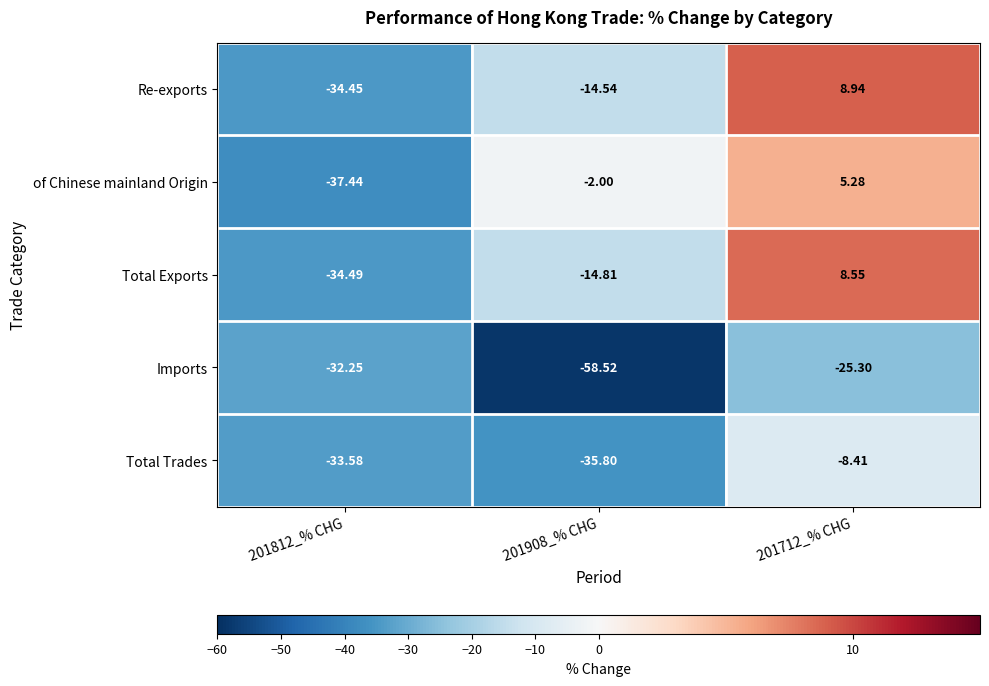

Is the value of Imports at 201908_% CHG greater than the value of of Chinese mainland Origin at 201908_% CHG?

No